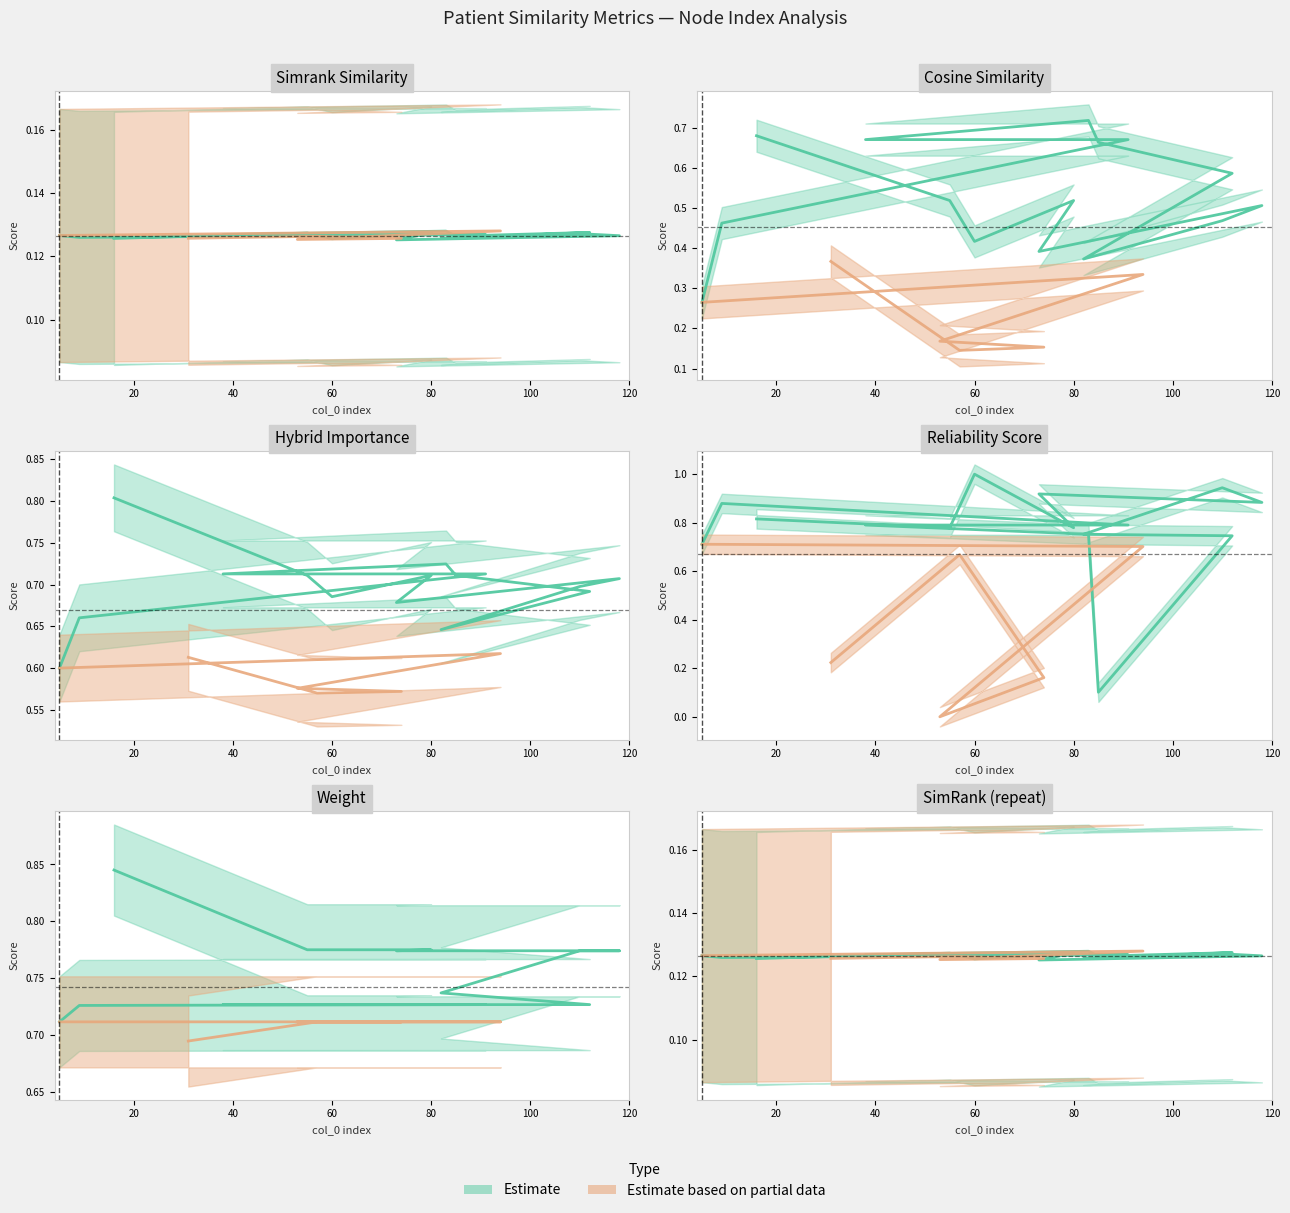

What is the difference between the maximum and minimum values in the weight series?

0.2